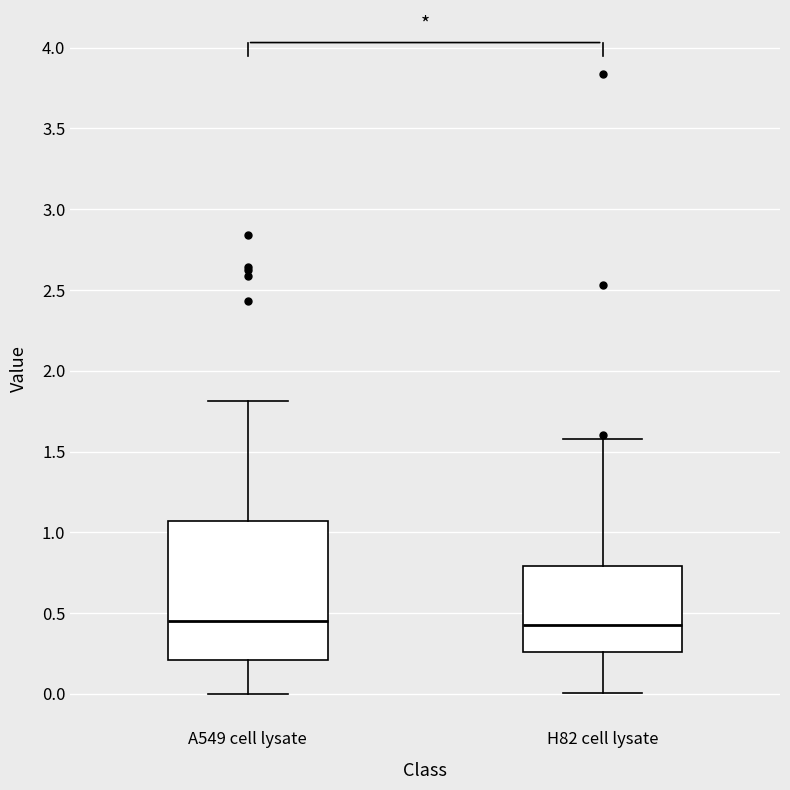

Reading left to right, read every box against the y-axis: the position of its median line, the range the box covers, and the ends of its whiskers. The values are not printed on the chart, so give them approximately, as read against the axis.

A549 cell lysate: median 0.45, box 0.20 to 1.05, whiskers 0.00 to 1.80
H82 cell lysate: median 0.45, box 0.25 to 0.80, whiskers 0.00 to 1.60